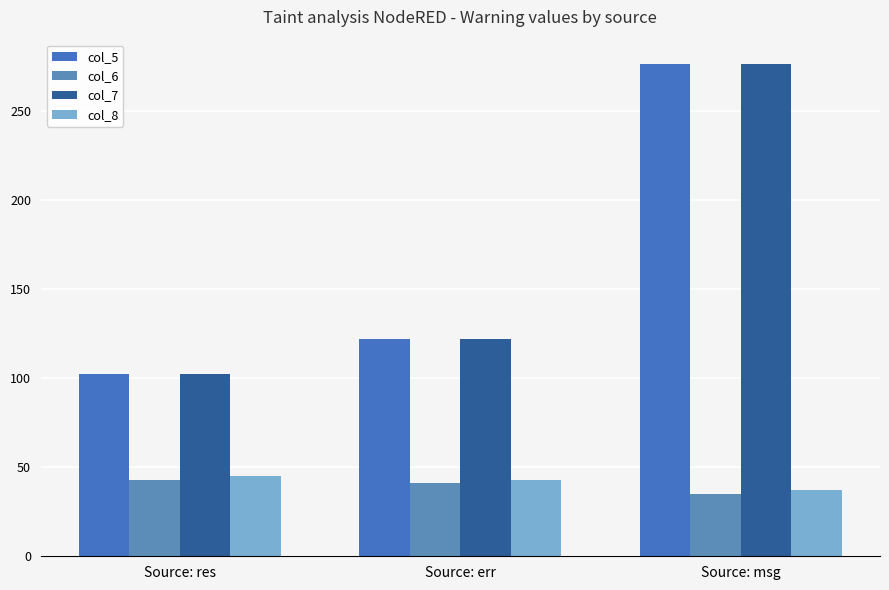

What are all the series names shown in the legend?

col_5, col_6, col_7, col_8